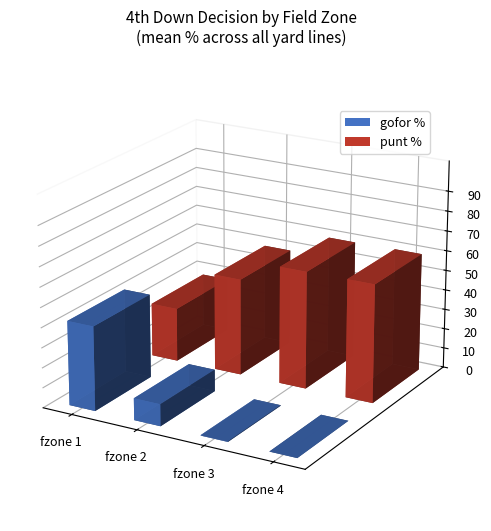

How many groups of bars are there?

4